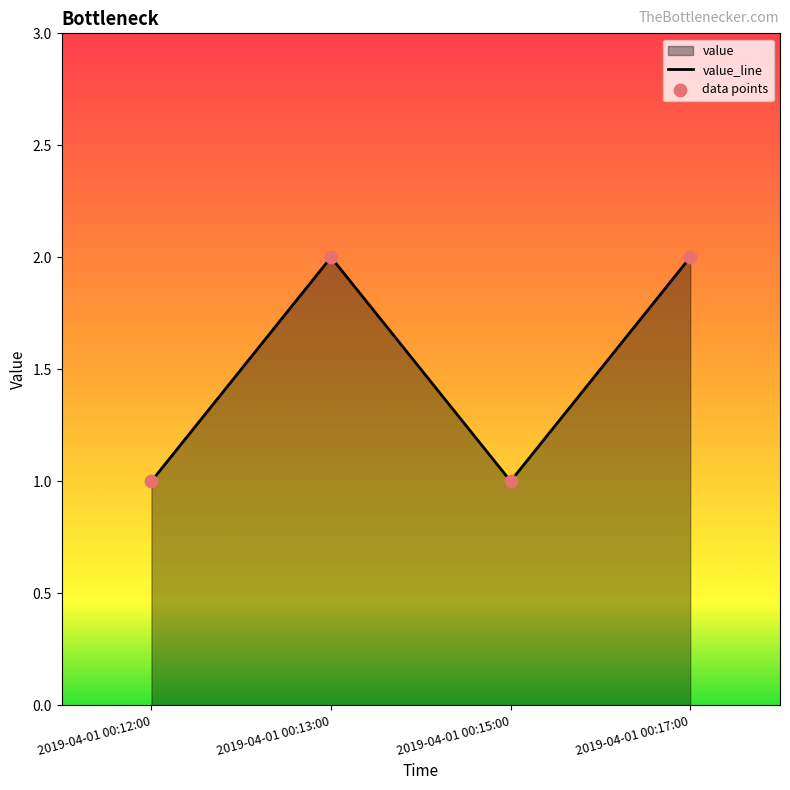

What is the change in value from 2019-04-01 00:12:00 to 2019-04-01 00:17:00?

+1